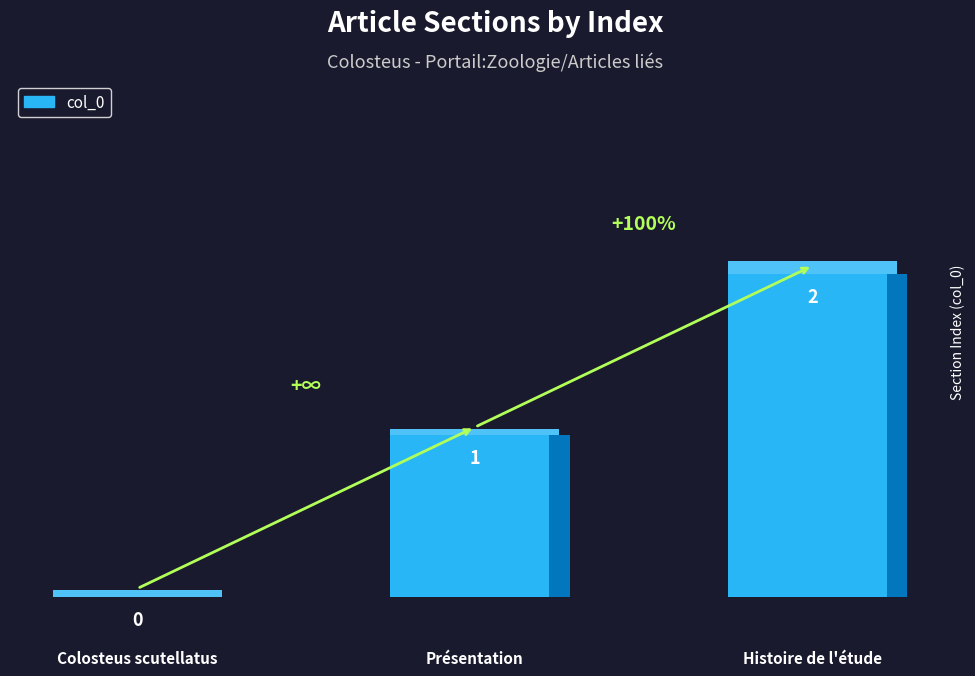

Reading left to right, extract all data points from this chart.

Colosteus scutellatus=0	Présentation=1	Histoire de l'étude=2